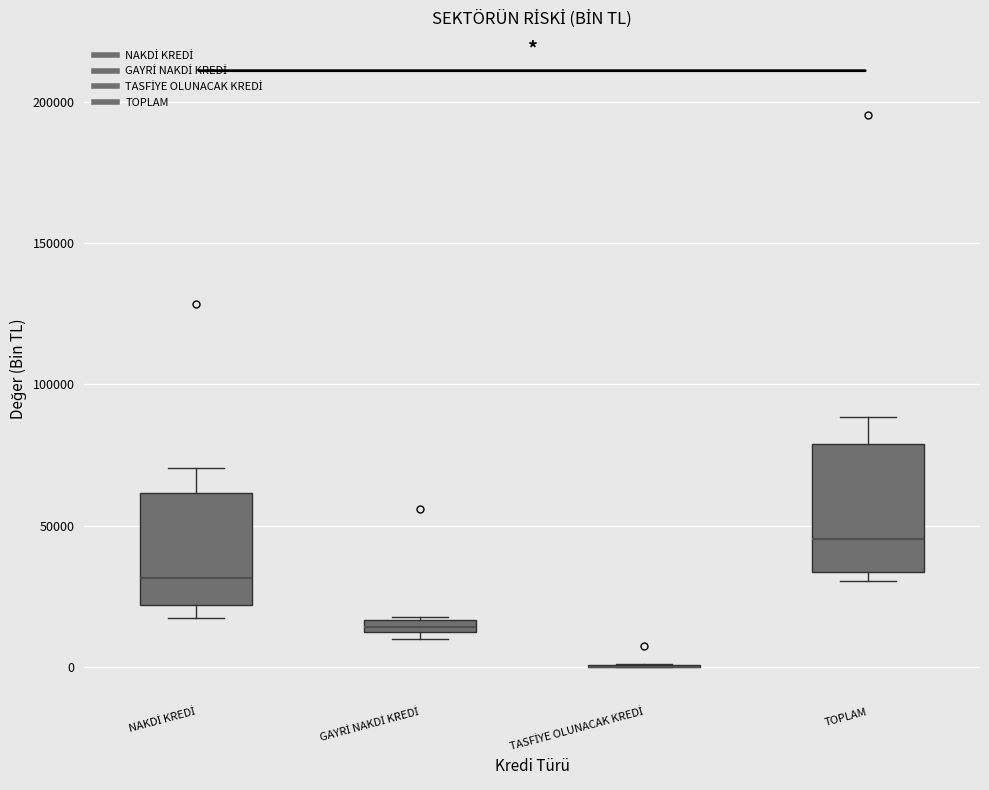

Where is the upper edge of the box for TOPLAM on the y-axis? The values are not printed on the chart, so give them approximately, as read against the axis.

80000